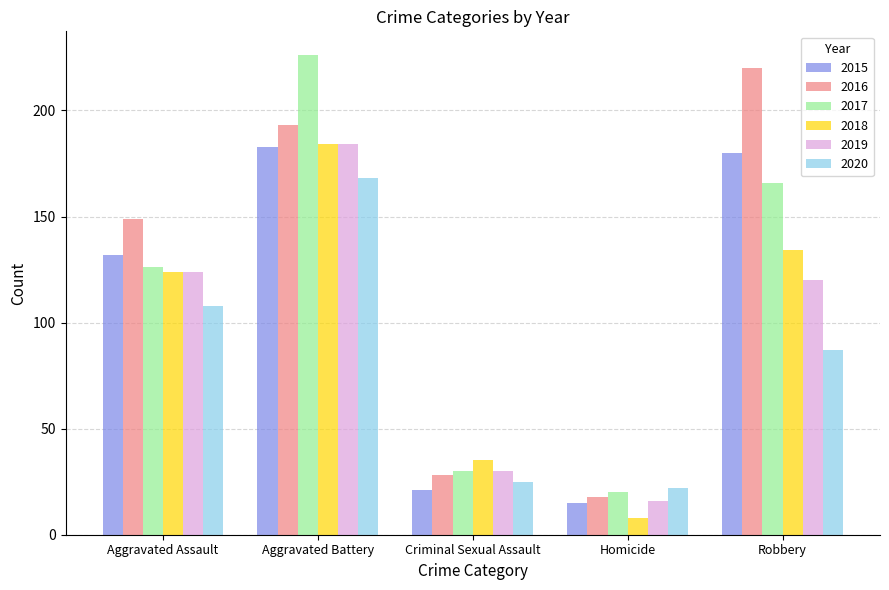

What is the difference between the 2016 values at Aggravated Battery and Criminal Sexual Assault?

165